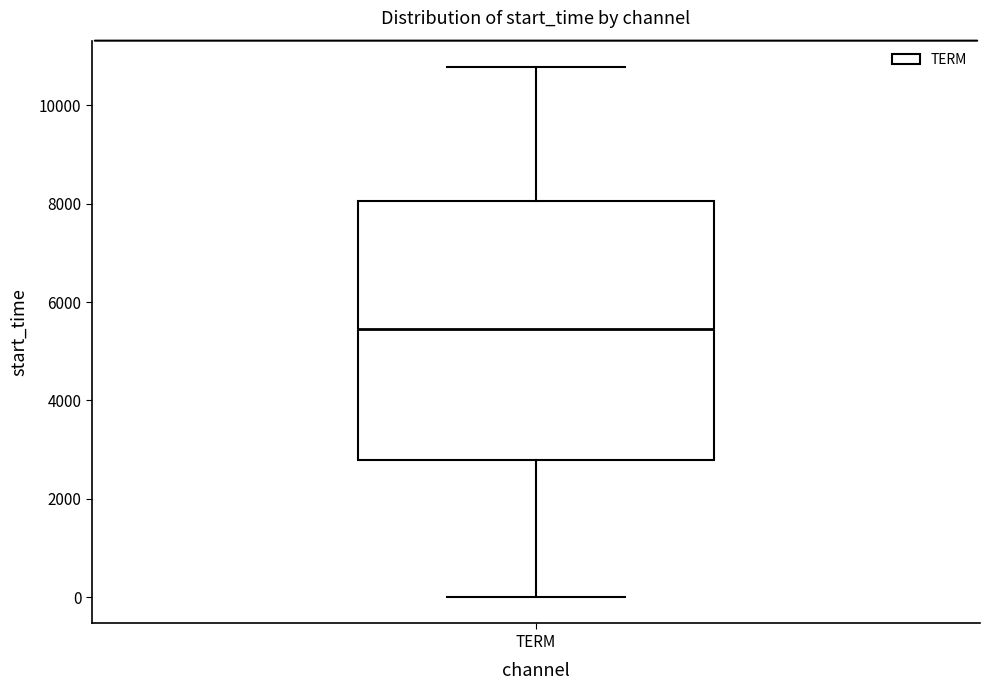

Read this box plot against the y-axis: the position of the median line, the range covered by the box, and the ends of both whiskers. The values are not printed on the chart, so give them approximately, as read against the axis.

median 5400, box 2800 to 8000, whiskers 0 to 10800